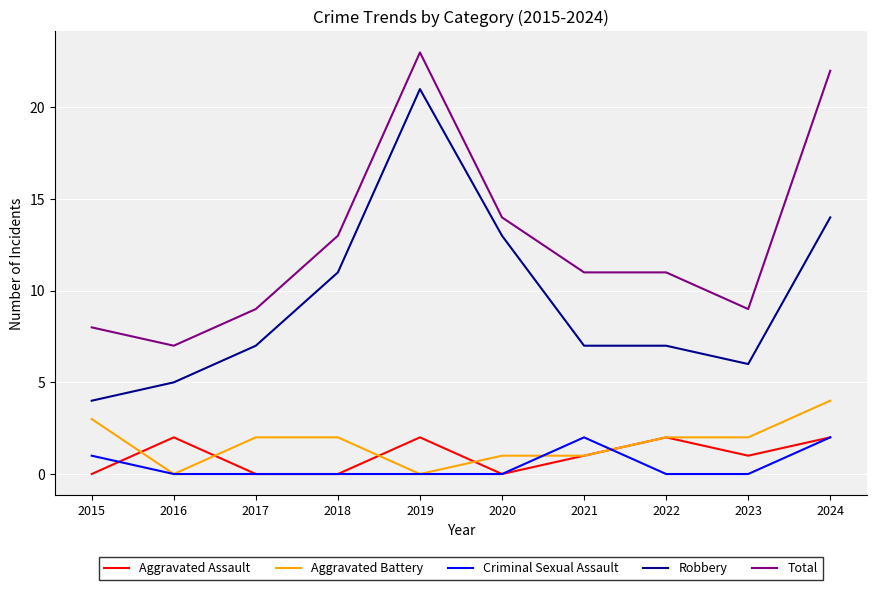

True or false: Total and Robbery cross at least once.

False